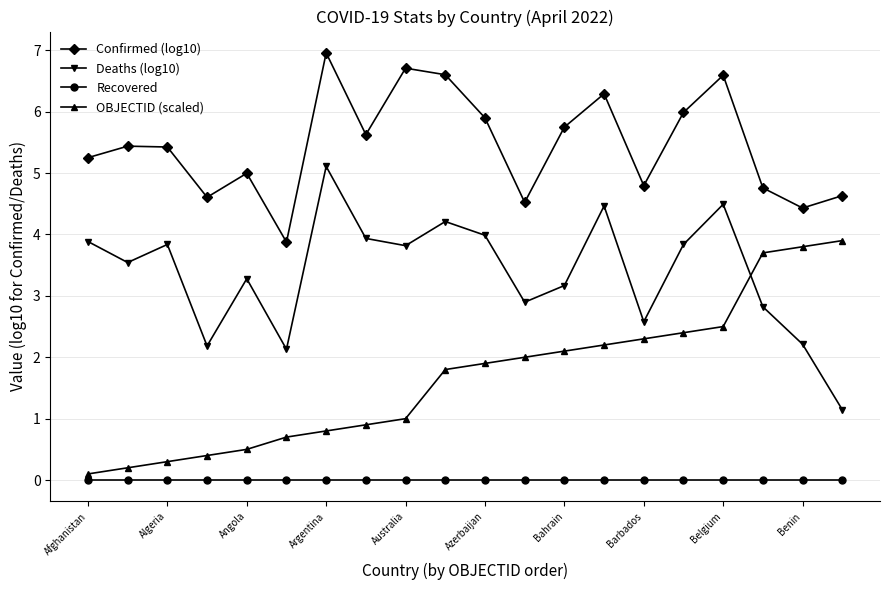

True or false: Recovered and Deaths (log10) cross at least once.

False